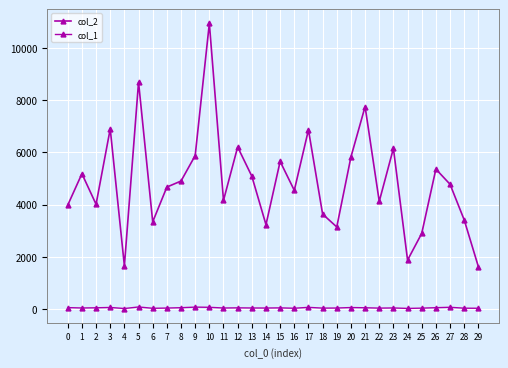

List the labels in order of col_2 value, largest first.

10, 5, 21, 3, 17, 12, 23, 9, 20, 15, 26, 1, 13, 8, 27, 7, 16, 11, 22, 2, 0, 18, 28, 6, 14, 19, 25, 24, 4, 29